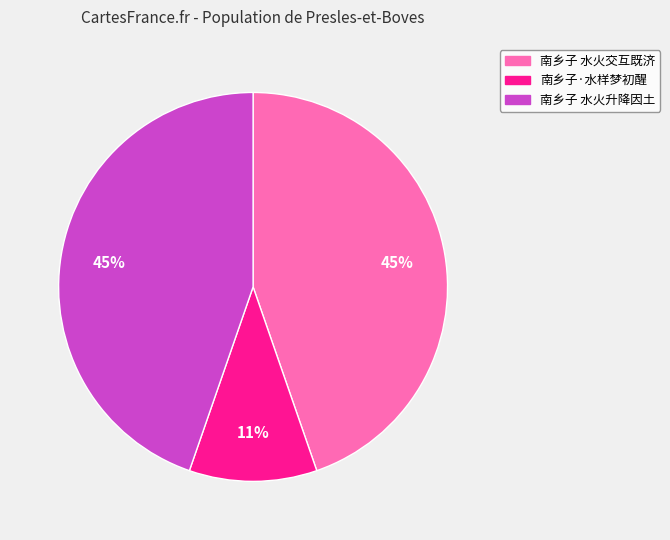

The 南乡子 水火升降因土 slice represents 55% of the pie. True or false?

False